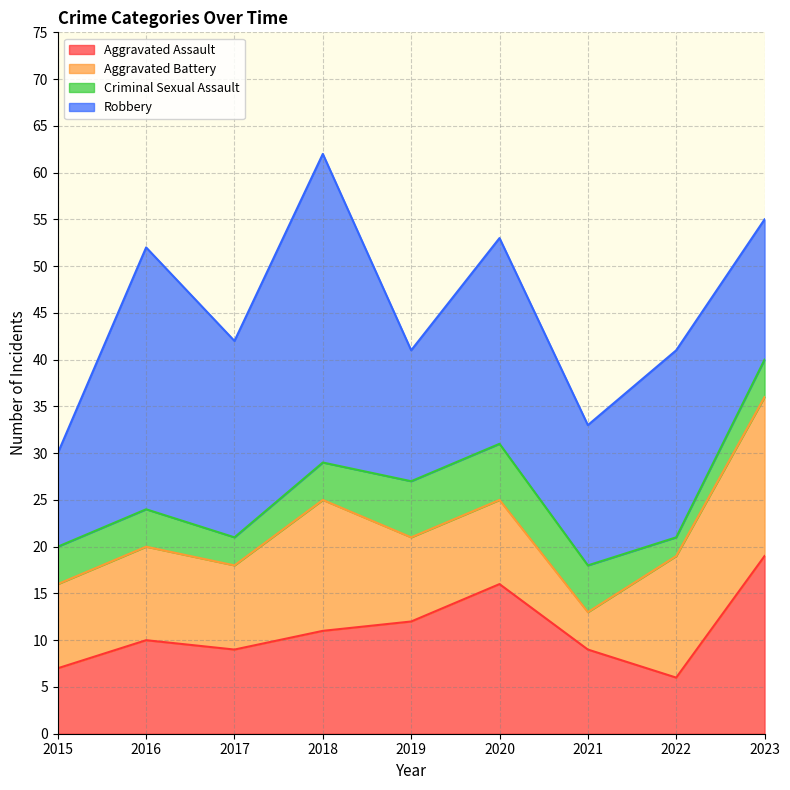

List the series in order of their peak value, highest first.

Robbery, Aggravated Assault, Aggravated Battery, Criminal Sexual Assault